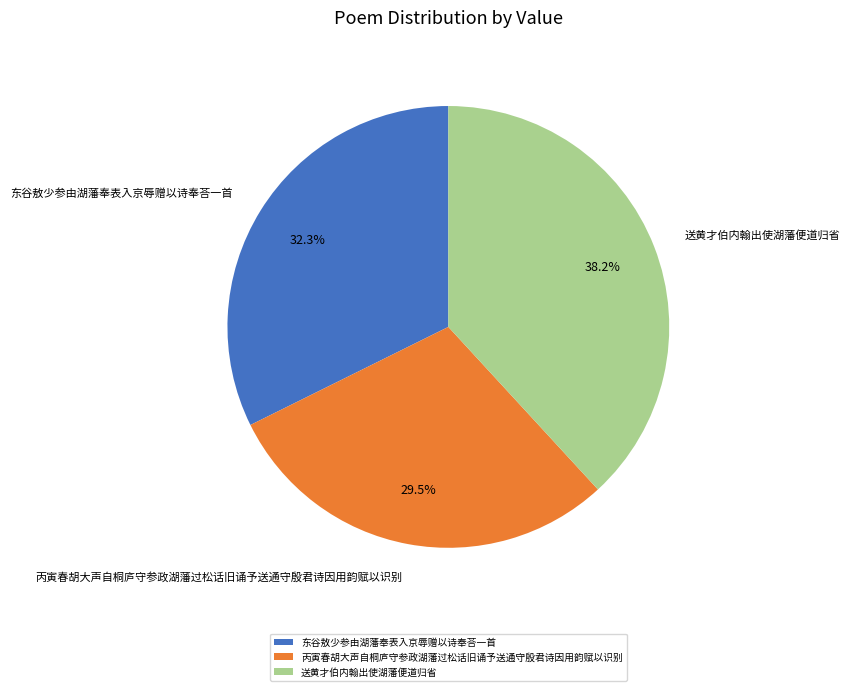

Between 东谷敖少参由湖藩奉表入京辱赠以诗奉荅一首 and 丙寅春胡大声自桐庐守参政湖藩过松话旧诵予送通守殷君诗因用韵赋以识别, which is larger?

东谷敖少参由湖藩奉表入京辱赠以诗奉荅一首